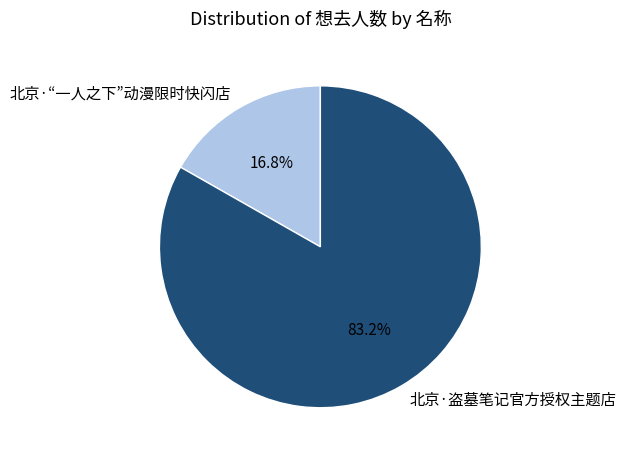

Which category accounts for the majority?

北京·盗墓笔记官方授权主题店